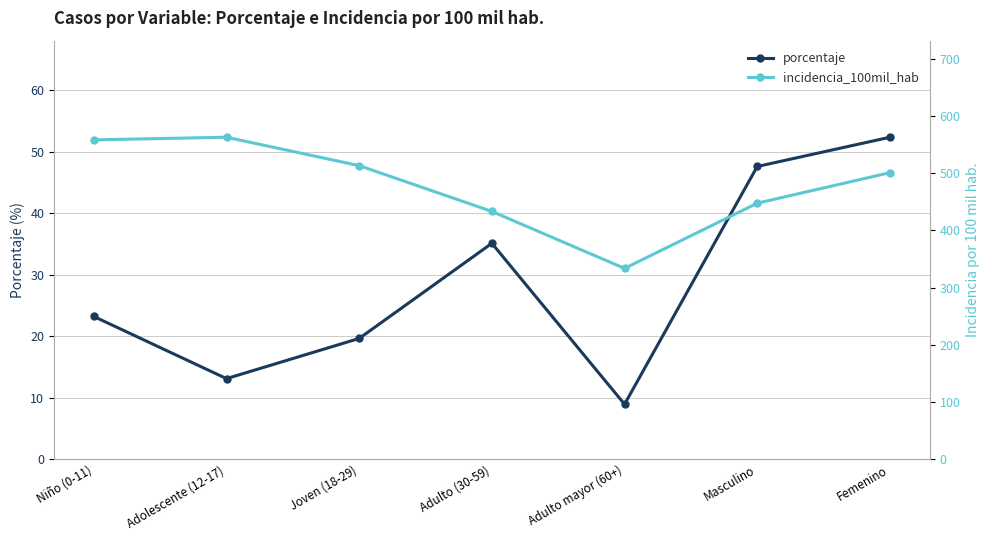

At which category does porcentaje reach its first local peak?

Adulto (30-59)